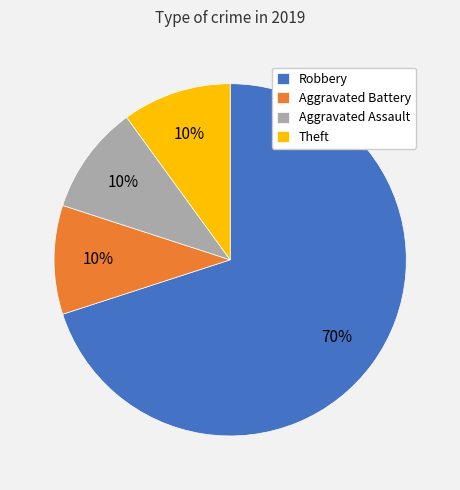

True or false: Aggravated Assault accounts for 10% of the total.

True